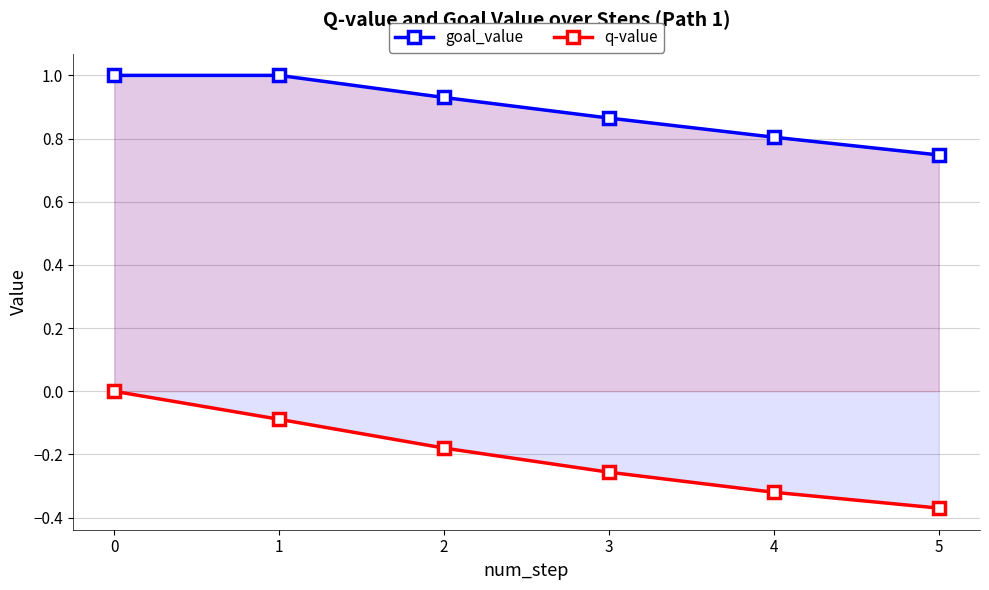

What is the minimum value for goal_value?

0.7